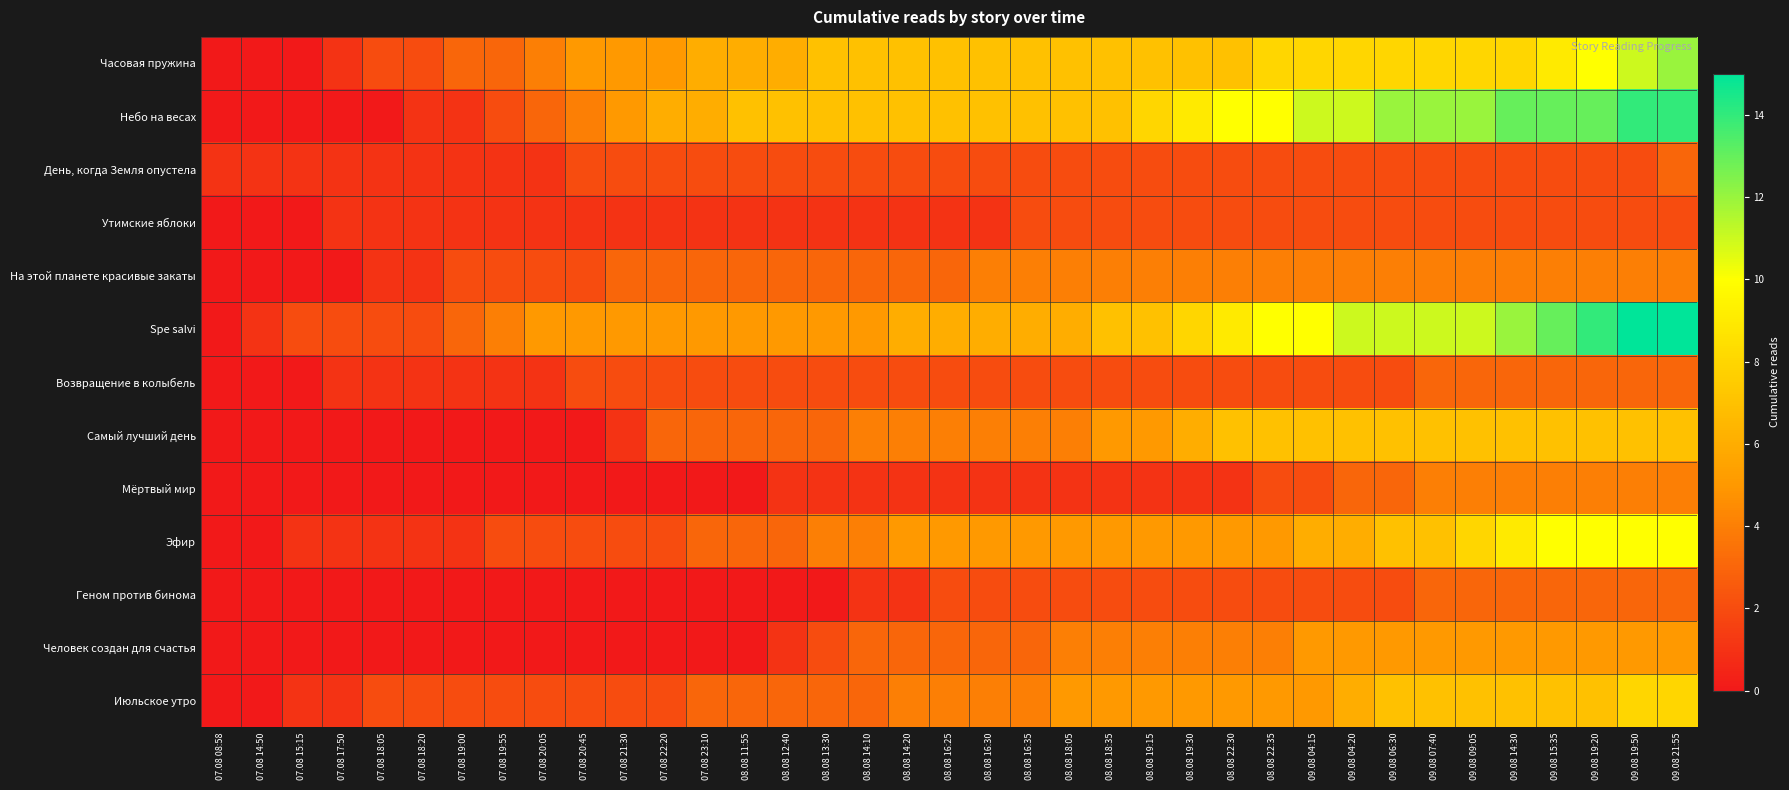

Reading left to right, transcribe all the data shown in this chart.

Часовая пружина: 07.08 08:58=0	07.08 14:50=0	07.08 15:15=0	07.08 17:50=1	07.08 18:05=2	07.08 18:20=2	07.08 19:00=3	07.08 19:55=3	07.08 20:05=4	07.08 20:45=5	07.08 21:30=5	07.08 22:20=5	07.08 23:10=6	08.08 11:55=6	08.08 12:40=6	08.08 13:30=7	08.08 14:10=7	08.08 14:20=7	08.08 16:25=7	08.08 16:30=7	08.08 16:35=7	08.08 18:05=7	08.08 18:35=7	08.08 19:15=7	08.08 19:30=7	08.08 22:30=7	08.08 22:35=8	09.08 04:15=8	09.08 04:20=8	09.08 06:30=8	09.08 07:40=8	09.08 09:05=8	09.08 14:30=8	09.08 15:35=9	09.08 19:20=10	09.08 19:50=11	09.08 21:55=12
Небо на весах: 07.08 08:58=0	07.08 14:50=0	07.08 15:15=0	07.08 17:50=0	07.08 18:05=0	07.08 18:20=1	07.08 19:00=1	07.08 19:55=2	07.08 20:05=3	07.08 20:45=4	07.08 21:30=5	07.08 22:20=6	07.08 23:10=6	08.08 11:55=7	08.08 12:40=7	08.08 13:30=7	08.08 14:10=7	08.08 14:20=7	08.08 16:25=7	08.08 16:30=7	08.08 16:35=7	08.08 18:05=7	08.08 18:35=7	08.08 19:15=8	08.08 19:30=9	08.08 22:30=10	08.08 22:35=10	09.08 04:15=11	09.08 04:20=11	09.08 06:30=12	09.08 07:40=12	09.08 09:05=12	09.08 14:30=13	09.08 15:35=13	09.08 19:20=13	09.08 19:50=14	09.08 21:55=14
День, когда Земля опустела: 07.08 08:58=1	07.08 14:50=1	07.08 15:15=1	07.08 17:50=1	07.08 18:05=1	07.08 18:20=1	07.08 19:00=1	07.08 19:55=1	07.08 20:05=1	07.08 20:45=2	07.08 21:30=2	07.08 22:20=2	07.08 23:10=2	08.08 11:55=2	08.08 12:40=2	08.08 13:30=2	08.08 14:10=2	08.08 14:20=2	08.08 16:25=2	08.08 16:30=2	08.08 16:35=2	08.08 18:05=2	08.08 18:35=2	08.08 19:15=2	08.08 19:30=2	08.08 22:30=2	08.08 22:35=2	09.08 04:15=2	09.08 04:20=2	09.08 06:30=2	09.08 07:40=2	09.08 09:05=2	09.08 14:30=2	09.08 15:35=2	09.08 19:20=2	09.08 19:50=2	09.08 21:55=3
Утимские яблоки: 07.08 08:58=0	07.08 14:50=0	07.08 15:15=0	07.08 17:50=1	07.08 18:05=1	07.08 18:20=1	07.08 19:00=1	07.08 19:55=1	07.08 20:05=1	07.08 20:45=1	07.08 21:30=1	07.08 22:20=1	07.08 23:10=1	08.08 11:55=1	08.08 12:40=1	08.08 13:30=1	08.08 14:10=1	08.08 14:20=1	08.08 16:25=1	08.08 16:30=1	08.08 16:35=2	08.08 18:05=2	08.08 18:35=2	08.08 19:15=2	08.08 19:30=2	08.08 22:30=2	08.08 22:35=2	09.08 04:15=2	09.08 04:20=2	09.08 06:30=2	09.08 07:40=2	09.08 09:05=2	09.08 14:30=2	09.08 15:35=2	09.08 19:20=2	09.08 19:50=2	09.08 21:55=2
На этой планете красивые закаты: 07.08 08:58=0	07.08 14:50=0	07.08 15:15=0	07.08 17:50=0	07.08 18:05=1	07.08 18:20=1	07.08 19:00=2	07.08 19:55=2	07.08 20:05=2	07.08 20:45=2	07.08 21:30=3	07.08 22:20=3	07.08 23:10=3	08.08 11:55=3	08.08 12:40=3	08.08 13:30=3	08.08 14:10=3	08.08 14:20=3	08.08 16:25=3	08.08 16:30=4	08.08 16:35=4	08.08 18:05=4	08.08 18:35=4	08.08 19:15=4	08.08 19:30=4	08.08 22:30=4	08.08 22:35=4	09.08 04:15=4	09.08 04:20=4	09.08 06:30=4	09.08 07:40=4	09.08 09:05=4	09.08 14:30=4	09.08 15:35=4	09.08 19:20=4	09.08 19:50=4	09.08 21:55=4
Spe salvi: 07.08 08:58=0	07.08 14:50=1	07.08 15:15=2	07.08 17:50=2	07.08 18:05=2	07.08 18:20=2	07.08 19:00=3	07.08 19:55=4	07.08 20:05=5	07.08 20:45=5	07.08 21:30=5	07.08 22:20=5	07.08 23:10=5	08.08 11:55=5	08.08 12:40=5	08.08 13:30=5	08.08 14:10=5	08.08 14:20=6	08.08 16:25=6	08.08 16:30=6	08.08 16:35=6	08.08 18:05=6	08.08 18:35=7	08.08 19:15=7	08.08 19:30=8	08.08 22:30=9	08.08 22:35=10	09.08 04:15=10	09.08 04:20=11	09.08 06:30=11	09.08 07:40=11	09.08 09:05=11	09.08 14:30=12	09.08 15:35=13	09.08 19:20=14	09.08 19:50=15	09.08 21:55=15
Возвращение в колыбель: 07.08 08:58=0	07.08 14:50=0	07.08 15:15=0	07.08 17:50=1	07.08 18:05=1	07.08 18:20=1	07.08 19:00=1	07.08 19:55=1	07.08 20:05=1	07.08 20:45=2	07.08 21:30=2	07.08 22:20=2	07.08 23:10=2	08.08 11:55=2	08.08 12:40=2	08.08 13:30=2	08.08 14:10=2	08.08 14:20=2	08.08 16:25=2	08.08 16:30=2	08.08 16:35=2	08.08 18:05=2	08.08 18:35=2	08.08 19:15=2	08.08 19:30=2	08.08 22:30=2	08.08 22:35=2	09.08 04:15=2	09.08 04:20=2	09.08 06:30=2	09.08 07:40=3	09.08 09:05=3	09.08 14:30=3	09.08 15:35=3	09.08 19:20=3	09.08 19:50=3	09.08 21:55=3
Самый лучший день: 07.08 08:58=0	07.08 14:50=0	07.08 15:15=0	07.08 17:50=0	07.08 18:05=0	07.08 18:20=0	07.08 19:00=0	07.08 19:55=0	07.08 20:05=0	07.08 20:45=0	07.08 21:30=1	07.08 22:20=3	07.08 23:10=3	08.08 11:55=3	08.08 12:40=3	08.08 13:30=3	08.08 14:10=4	08.08 14:20=4	08.08 16:25=4	08.08 16:30=4	08.08 16:35=4	08.08 18:05=4	08.08 18:35=5	08.08 19:15=5	08.08 19:30=6	08.08 22:30=7	08.08 22:35=7	09.08 04:15=7	09.08 04:20=7	09.08 06:30=7	09.08 07:40=7	09.08 09:05=7	09.08 14:30=7	09.08 15:35=7	09.08 19:20=7	09.08 19:50=7	09.08 21:55=7
Мёртвый мир: 07.08 08:58=0	07.08 14:50=0	07.08 15:15=0	07.08 17:50=0	07.08 18:05=0	07.08 18:20=0	07.08 19:00=0	07.08 19:55=0	07.08 20:05=0	07.08 20:45=0	07.08 21:30=0	07.08 22:20=0	07.08 23:10=0	08.08 11:55=0	08.08 12:40=1	08.08 13:30=1	08.08 14:10=1	08.08 14:20=1	08.08 16:25=1	08.08 16:30=1	08.08 16:35=1	08.08 18:05=1	08.08 18:35=1	08.08 19:15=1	08.08 19:30=1	08.08 22:30=1	08.08 22:35=2	09.08 04:15=2	09.08 04:20=3	09.08 06:30=3	09.08 07:40=4	09.08 09:05=4	09.08 14:30=4	09.08 15:35=4	09.08 19:20=4	09.08 19:50=4	09.08 21:55=4
Эфир: 07.08 08:58=0	07.08 14:50=0	07.08 15:15=1	07.08 17:50=1	07.08 18:05=1	07.08 18:20=1	07.08 19:00=1	07.08 19:55=2	07.08 20:05=2	07.08 20:45=2	07.08 21:30=2	07.08 22:20=2	07.08 23:10=3	08.08 11:55=3	08.08 12:40=3	08.08 13:30=4	08.08 14:10=4	08.08 14:20=5	08.08 16:25=5	08.08 16:30=5	08.08 16:35=5	08.08 18:05=5	08.08 18:35=5	08.08 19:15=5	08.08 19:30=5	08.08 22:30=5	08.08 22:35=5	09.08 04:15=6	09.08 04:20=6	09.08 06:30=7	09.08 07:40=7	09.08 09:05=8	09.08 14:30=9	09.08 15:35=10	09.08 19:20=10	09.08 19:50=10	09.08 21:55=10
Геном против бинома: 07.08 08:58=0	07.08 14:50=0	07.08 15:15=0	07.08 17:50=0	07.08 18:05=0	07.08 18:20=0	07.08 19:00=0	07.08 19:55=0	07.08 20:05=0	07.08 20:45=0	07.08 21:30=0	07.08 22:20=0	07.08 23:10=0	08.08 11:55=0	08.08 12:40=0	08.08 13:30=0	08.08 14:10=1	08.08 14:20=1	08.08 16:25=2	08.08 16:30=2	08.08 16:35=2	08.08 18:05=2	08.08 18:35=2	08.08 19:15=2	08.08 19:30=2	08.08 22:30=2	08.08 22:35=2	09.08 04:15=2	09.08 04:20=2	09.08 06:30=2	09.08 07:40=3	09.08 09:05=3	09.08 14:30=3	09.08 15:35=3	09.08 19:20=3	09.08 19:50=3	09.08 21:55=3
Человек создан для счастья: 07.08 08:58=0	07.08 14:50=0	07.08 15:15=0	07.08 17:50=0	07.08 18:05=0	07.08 18:20=0	07.08 19:00=0	07.08 19:55=0	07.08 20:05=0	07.08 20:45=0	07.08 21:30=0	07.08 22:20=0	07.08 23:10=0	08.08 11:55=0	08.08 12:40=1	08.08 13:30=2	08.08 14:10=3	08.08 14:20=3	08.08 16:25=3	08.08 16:30=3	08.08 16:35=3	08.08 18:05=4	08.08 18:35=4	08.08 19:15=4	08.08 19:30=4	08.08 22:30=4	08.08 22:35=4	09.08 04:15=5	09.08 04:20=5	09.08 06:30=5	09.08 07:40=5	09.08 09:05=5	09.08 14:30=5	09.08 15:35=5	09.08 19:20=5	09.08 19:50=5	09.08 21:55=5
Июльское утро: 07.08 08:58=0	07.08 14:50=0	07.08 15:15=1	07.08 17:50=1	07.08 18:05=2	07.08 18:20=2	07.08 19:00=2	07.08 19:55=2	07.08 20:05=2	07.08 20:45=2	07.08 21:30=2	07.08 22:20=2	07.08 23:10=3	08.08 11:55=3	08.08 12:40=3	08.08 13:30=3	08.08 14:10=3	08.08 14:20=4	08.08 16:25=4	08.08 16:30=4	08.08 16:35=4	08.08 18:05=5	08.08 18:35=5	08.08 19:15=5	08.08 19:30=5	08.08 22:30=5	08.08 22:35=5	09.08 04:15=5	09.08 04:20=6	09.08 06:30=7	09.08 07:40=7	09.08 09:05=7	09.08 14:30=7	09.08 15:35=7	09.08 19:20=7	09.08 19:50=8	09.08 21:55=8